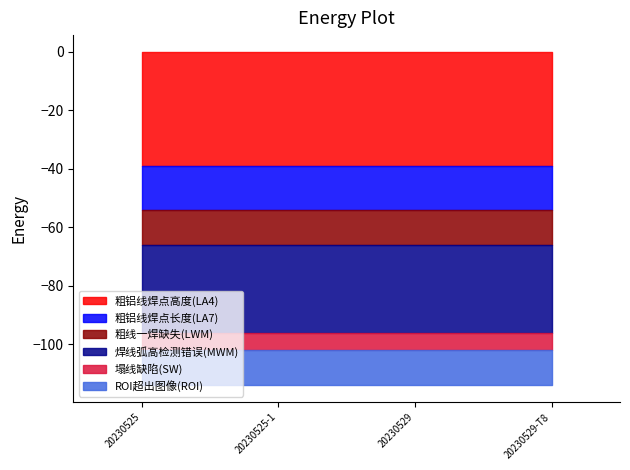

Where is 粗铝线焊点高度(LA4) nearest to the value 13?

20230525